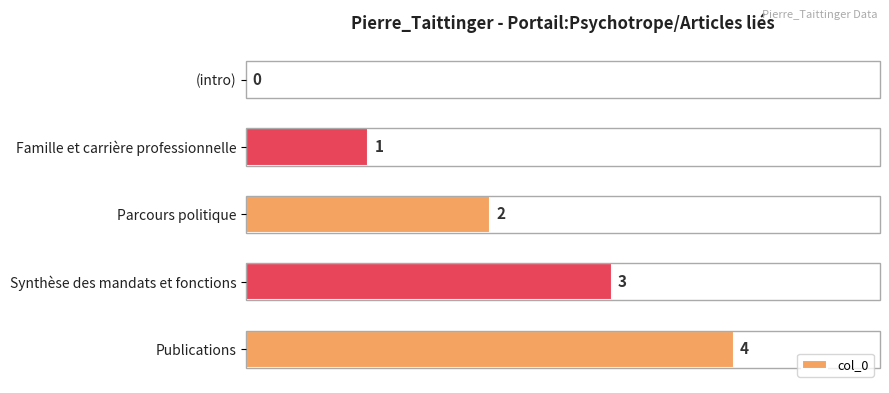

What is the sum of all values?

10